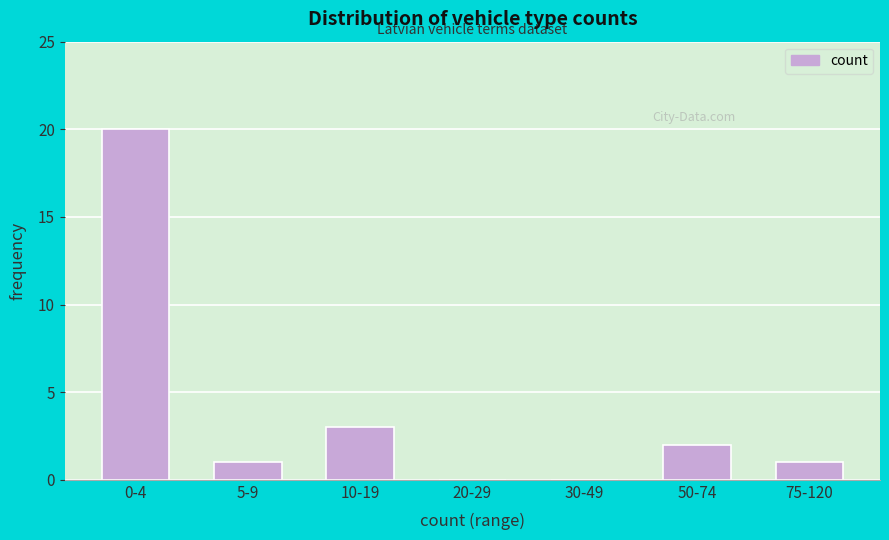

Reading left to right, transcribe all the data shown in this chart.

0-4=20	5-9=1	10-19=3	20-29=0	30-49=0	50-74=2	75-120=1